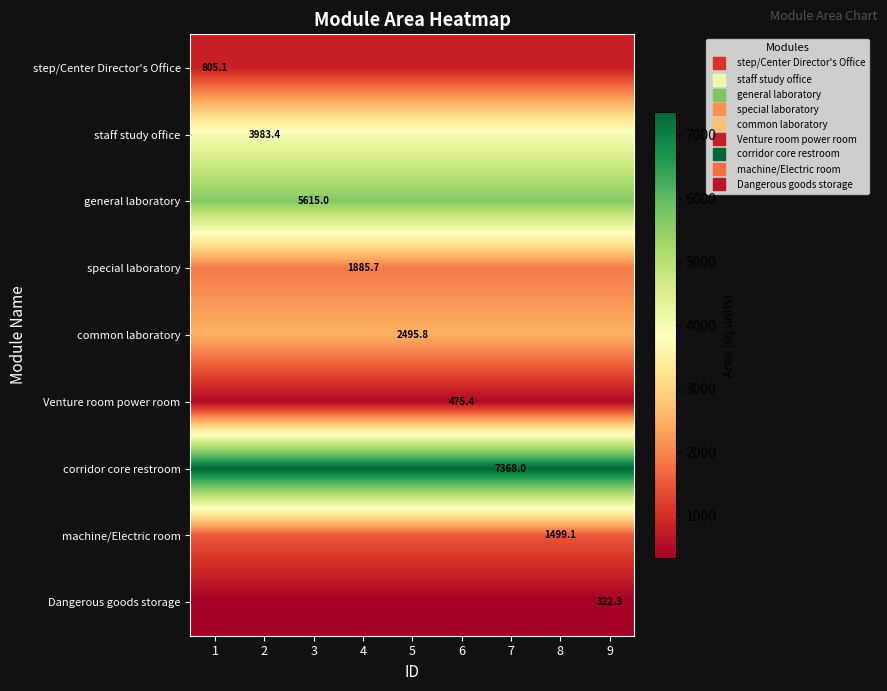

Which series has the largest total across all categories?

corridor core restroom